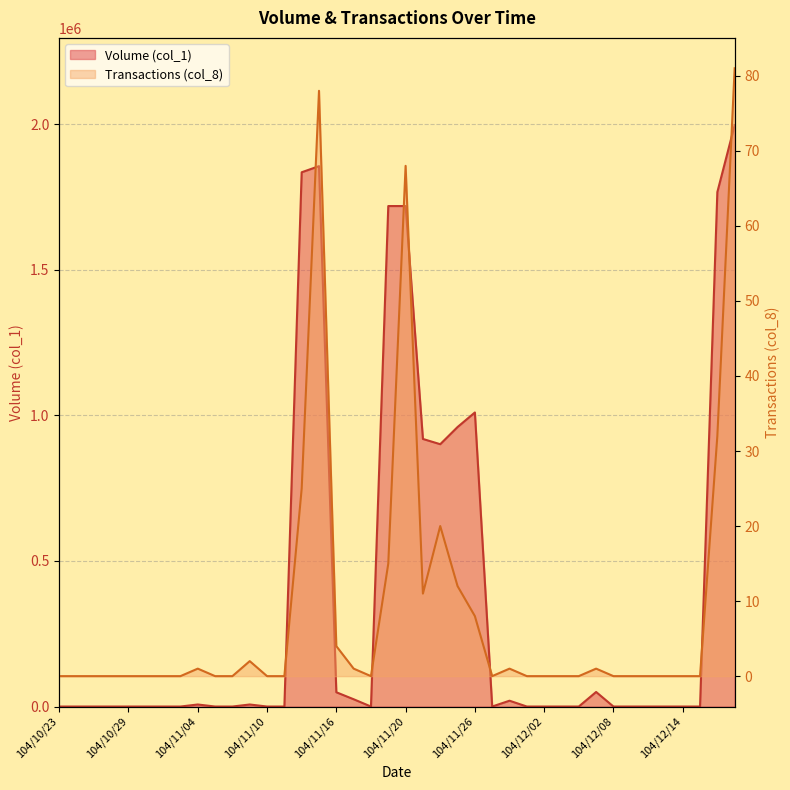

Does the chart have visible grid lines?

Yes